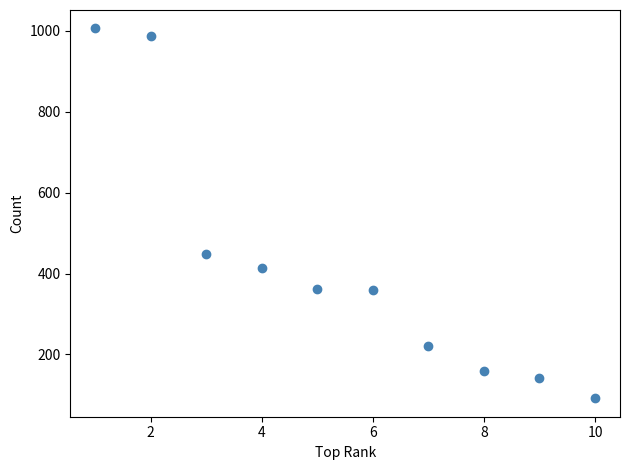

What is the range of X values (max minus min)?

9